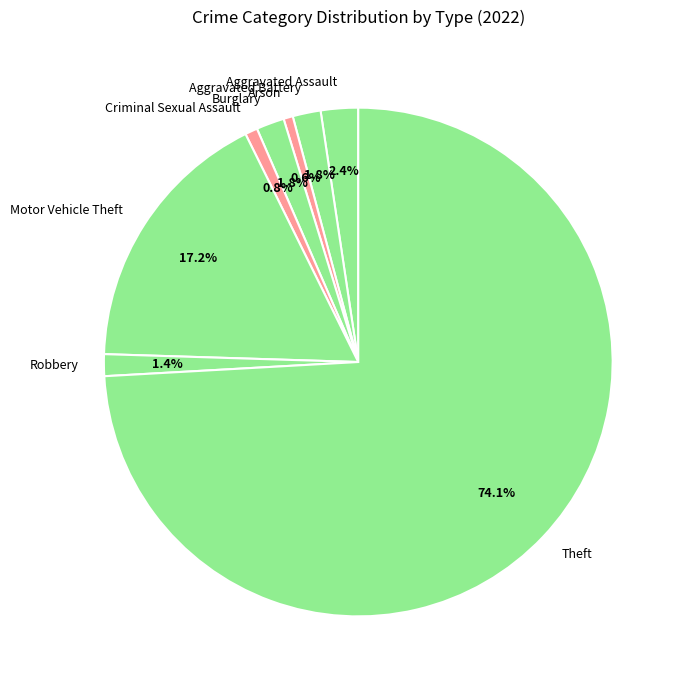

Is it true that Arson is 13% of the pie?

False